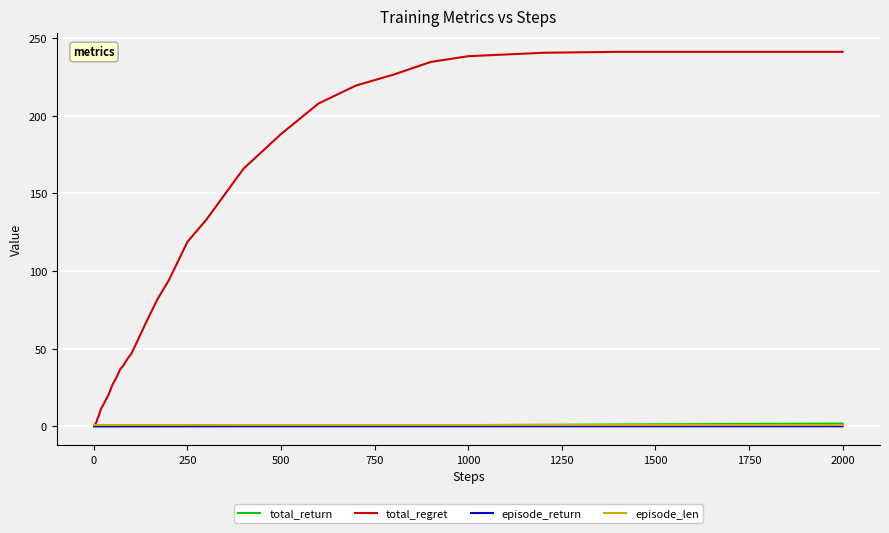

Which series has the largest total across all categories?

total_regret